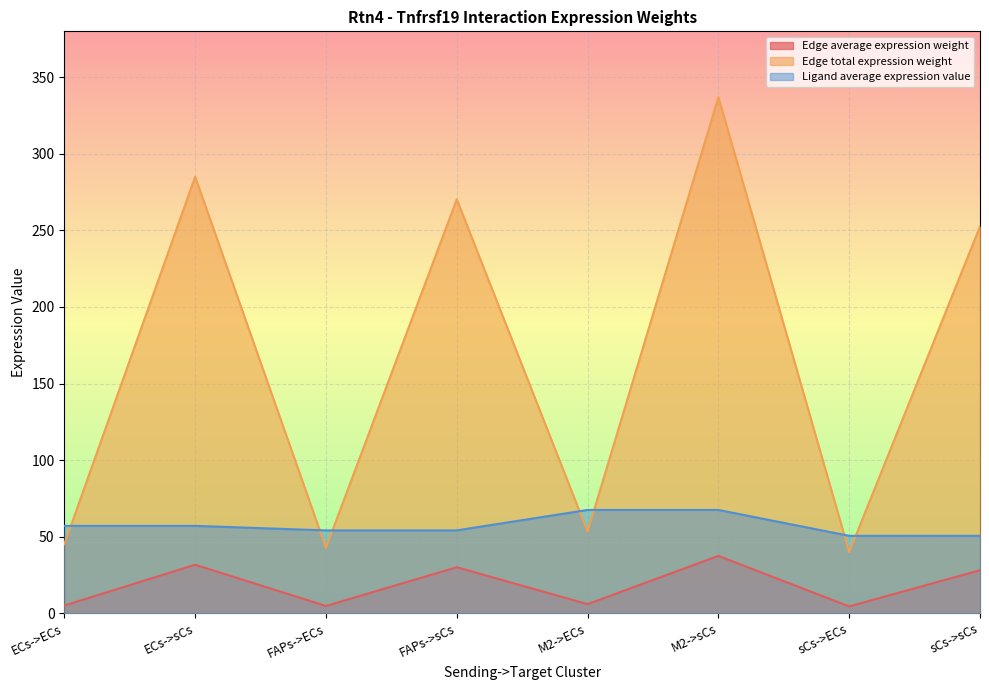

What is the label of the 1st point from the right?

sCs->sCs